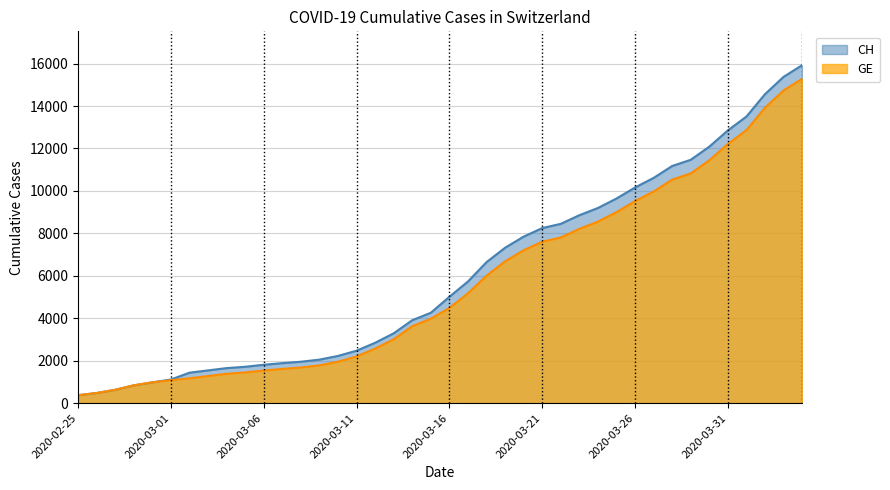

What is the greatest value displayed?

15926